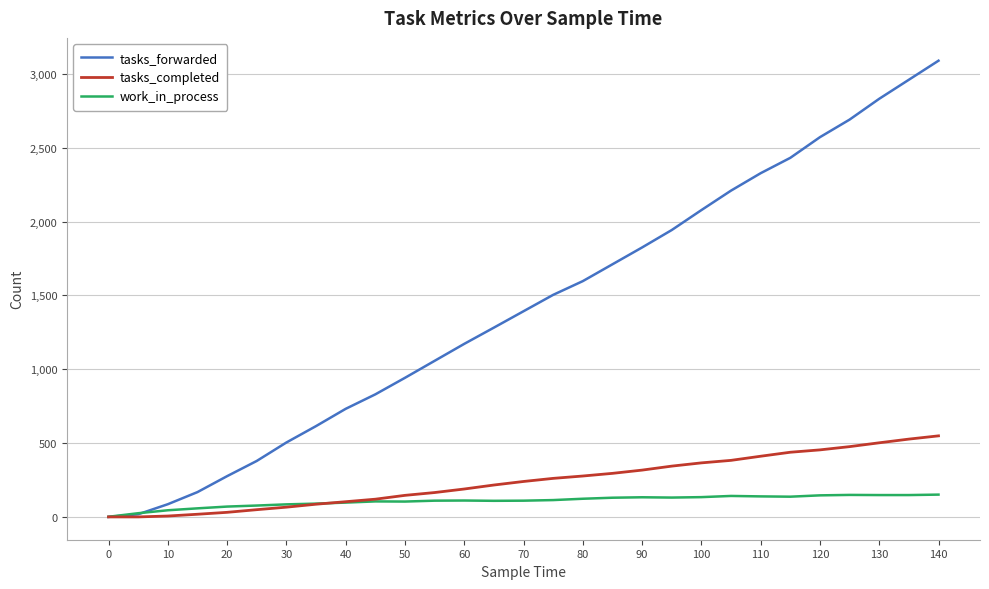

Which series has the largest total across all categories?

tasks_forwarded